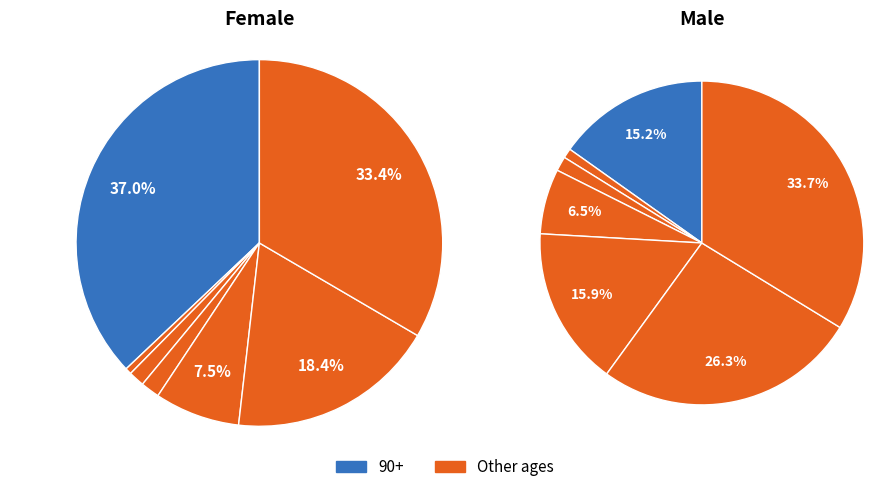

To the nearest percent, what percentage of the pie is 60-69?

8%